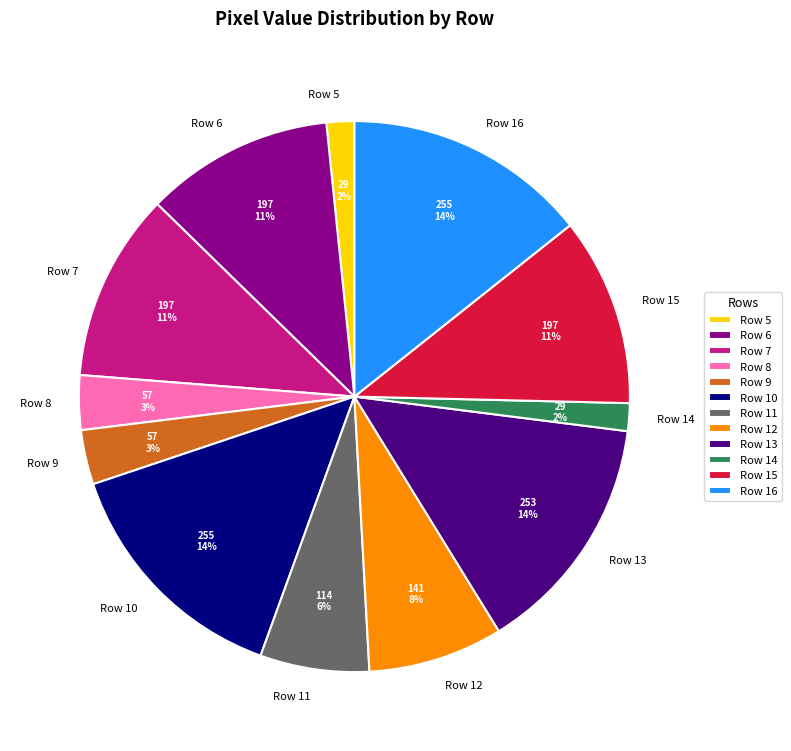

Between Row 9 and Row 6, which is larger?

Row 6